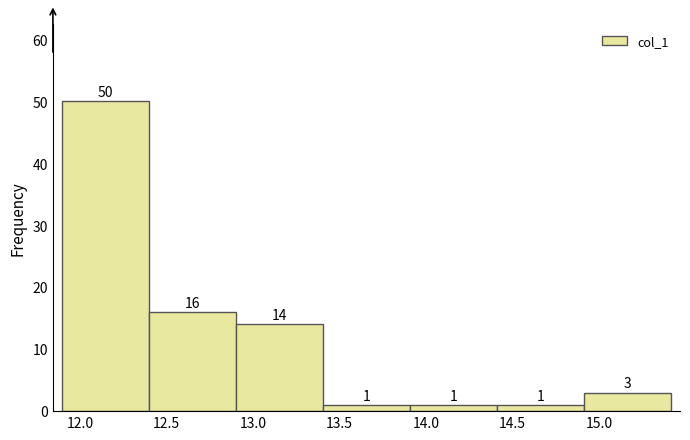

Reading left to right, list every bar in this chart as the range it spans on the x-axis followed by its height. The bar edges are not printed on the chart, so give them approximately, as read against the axis.

11.9 to 12.4: 50
12.4 to 12.9: 16
12.9 to 13.4: 14
13.4 to 13.9: 1
13.9 to 14.4: 1
14.4 to 14.9: 1
14.9 to 15.4: 3